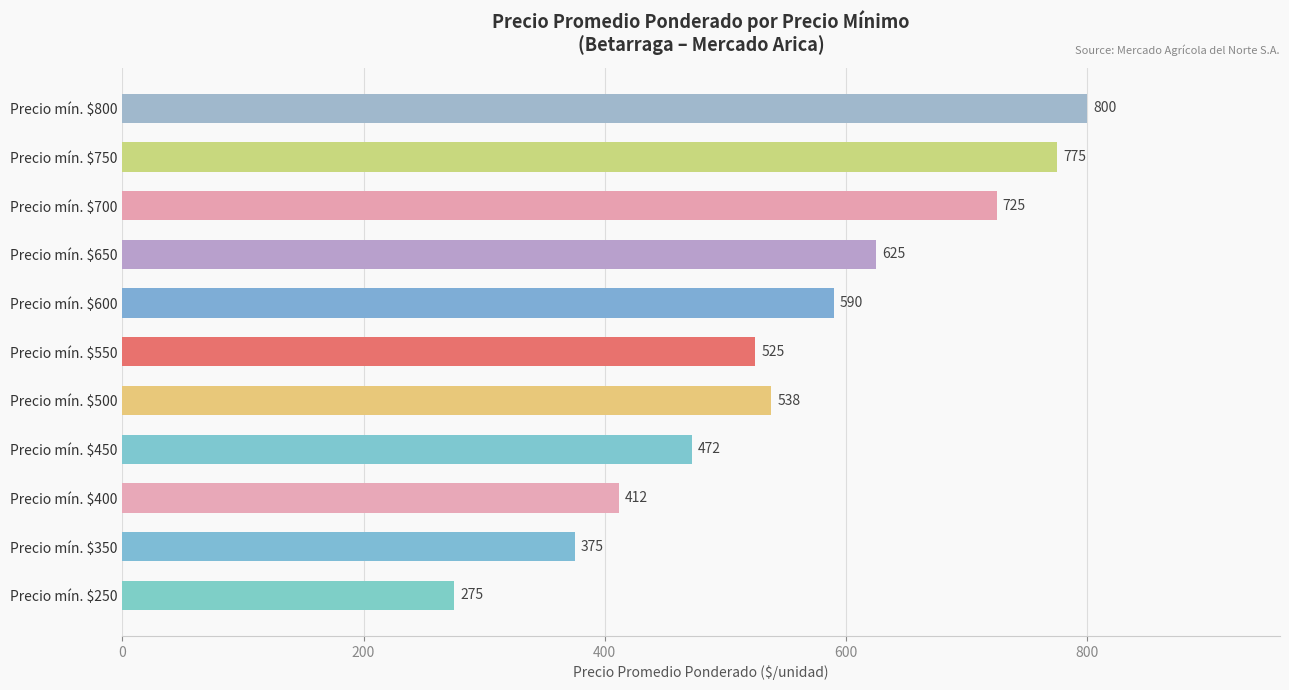

Reading top to bottom, list all the values displayed in this chart.

800	775	725	625	590	525	538	472	412	375	275